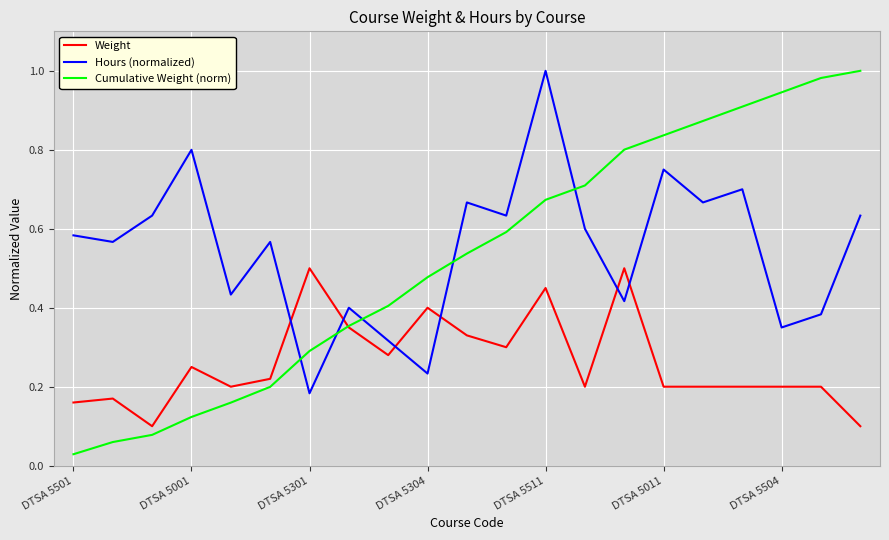

Which series has the largest range (max minus min)?

Cumulative Weight (norm)